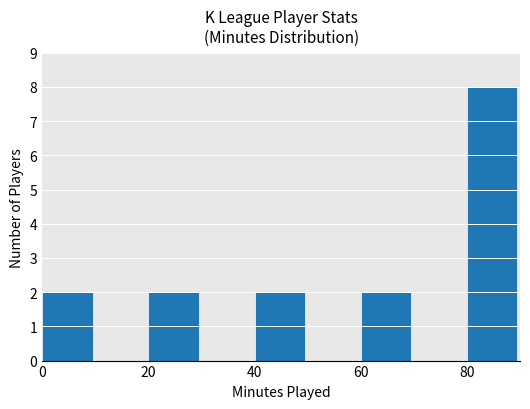

How many data points does each series have?

9